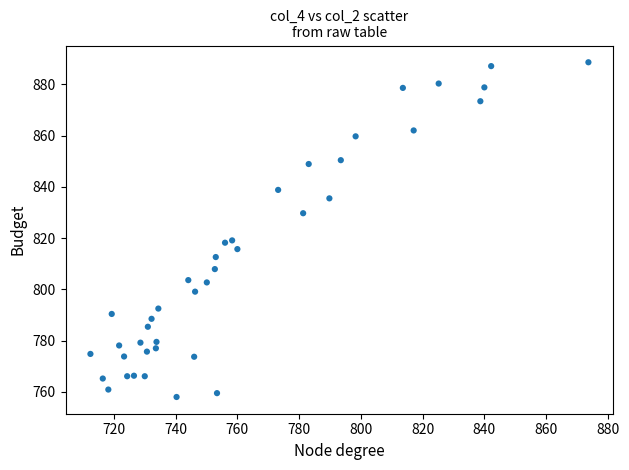

What is the range of X values (max minus min)?

161.3